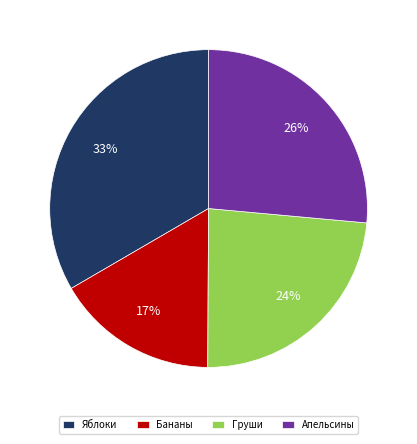

Does any single category account for the majority?

No